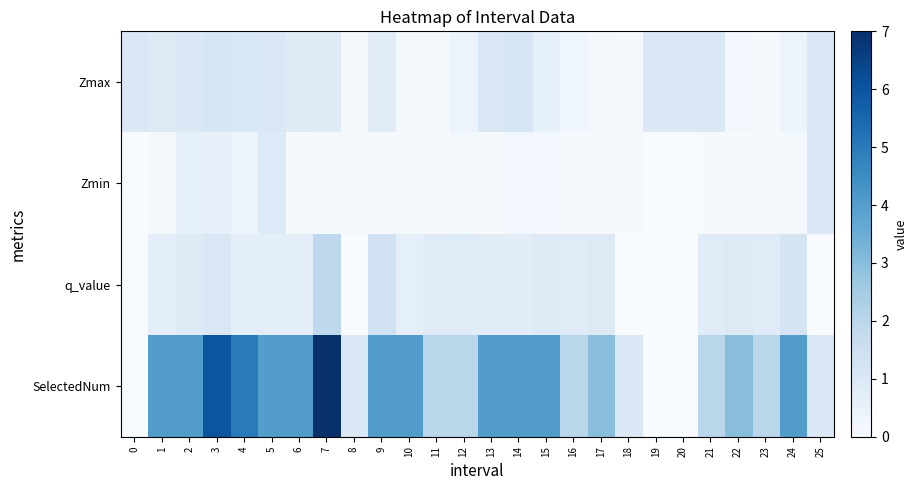

Which series changed the most between 5 and 23?

SelectedNum